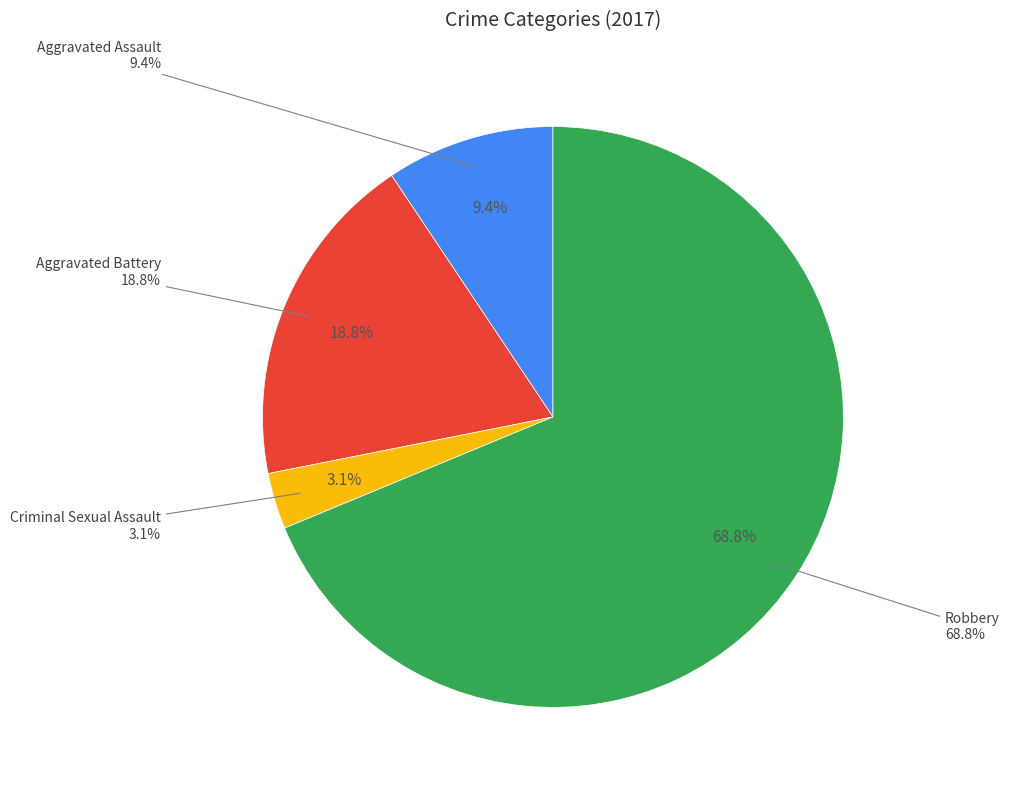

What is the smallest slice in the pie chart?

Criminal Sexual Assault